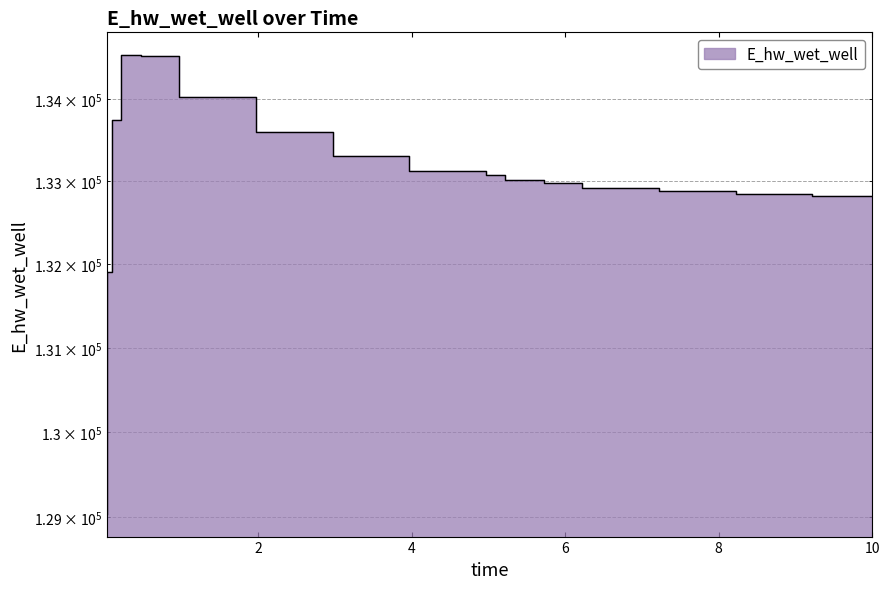

What is the sum of the values at 10.0 and 7.21875?

265751.1